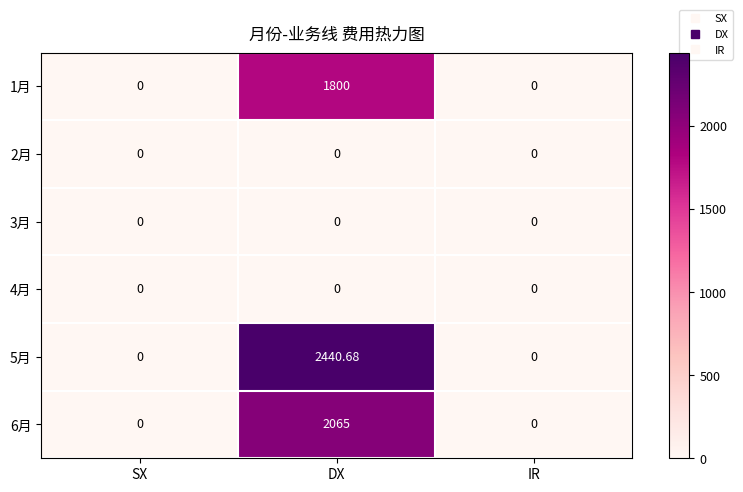

Which series has the widest spread of values?

5月